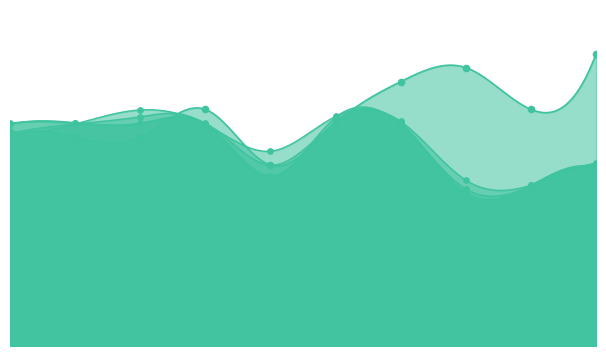

At how many categories does at least one series exceed 0?

10